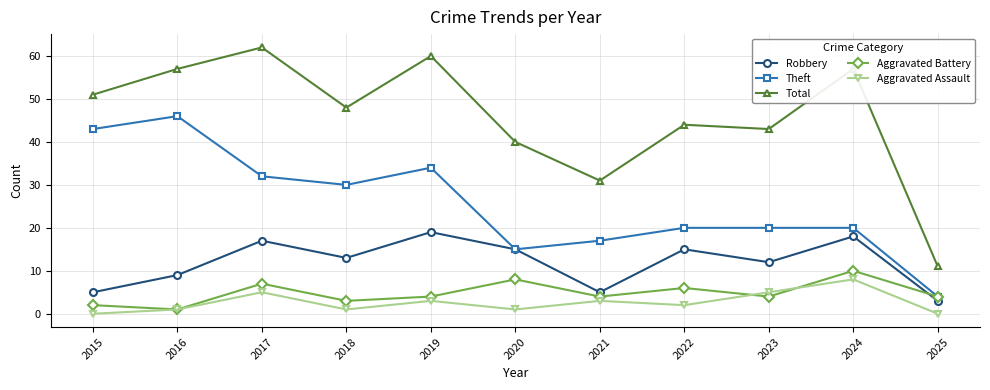

What is the minimum value for Total?

11